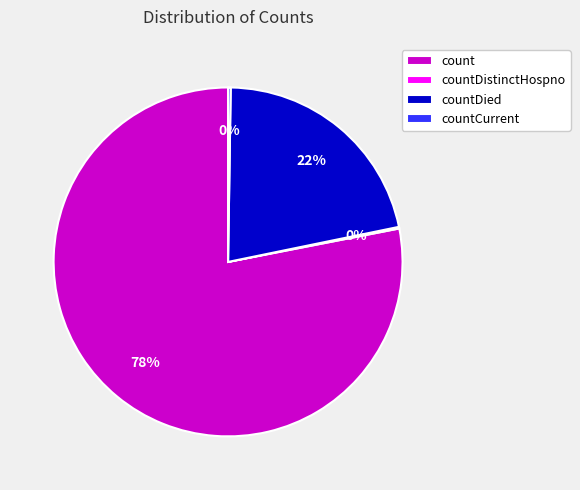

The count slice represents 78% of the pie. True or false?

True